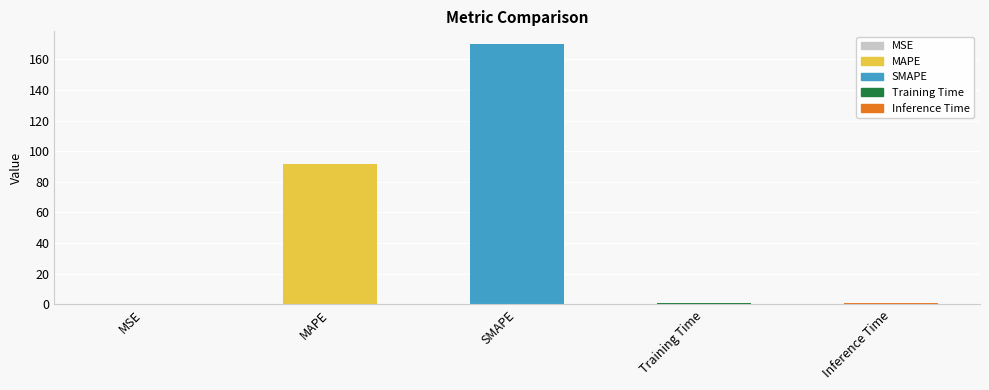

What is the average value?

52.7